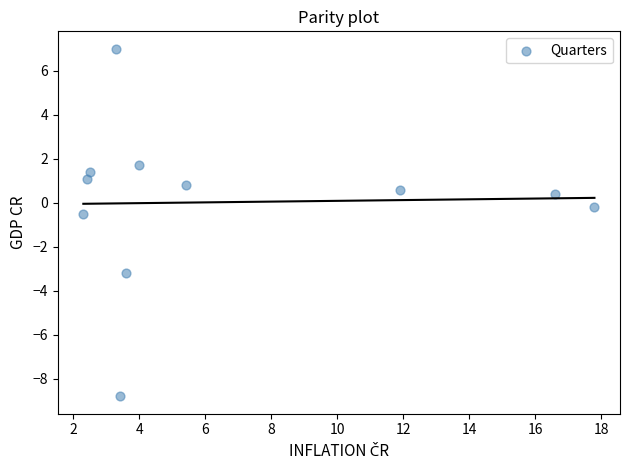

What is the range of X values (max minus min)?

15.5